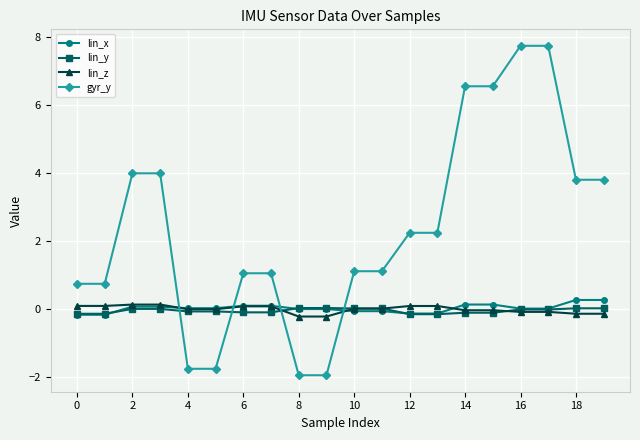

What is the maximum value shown in the chart?

7.8